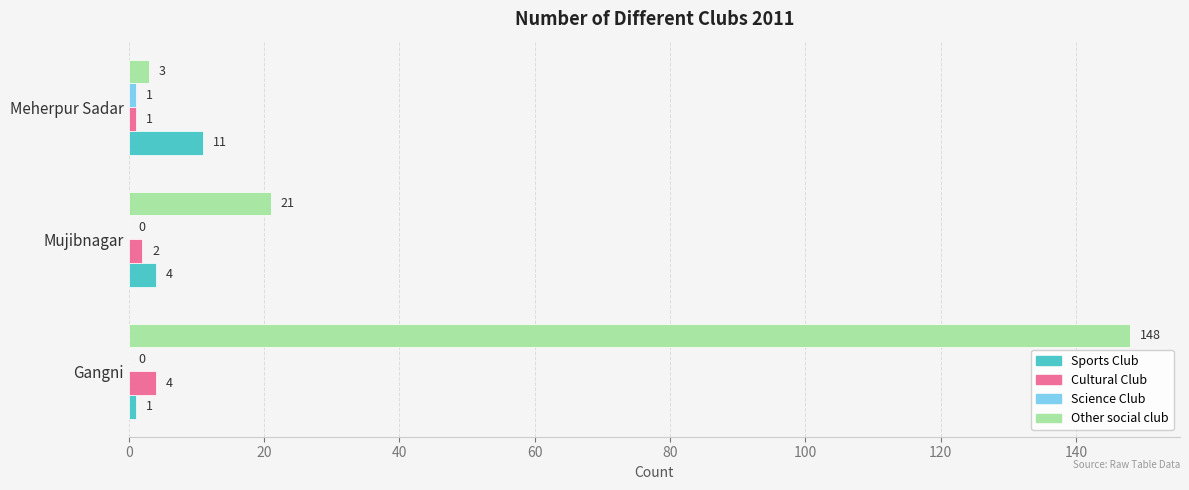

True or false: Cultural Club has a value of 1 at Meherpur Sadar.

True